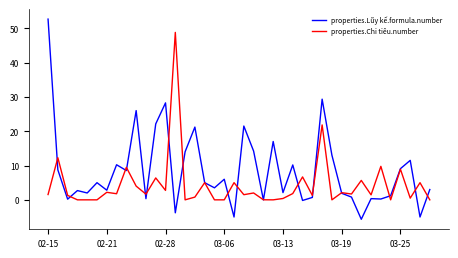

Which series has the largest total across all categories?

properties.Lũy kế.formula.number